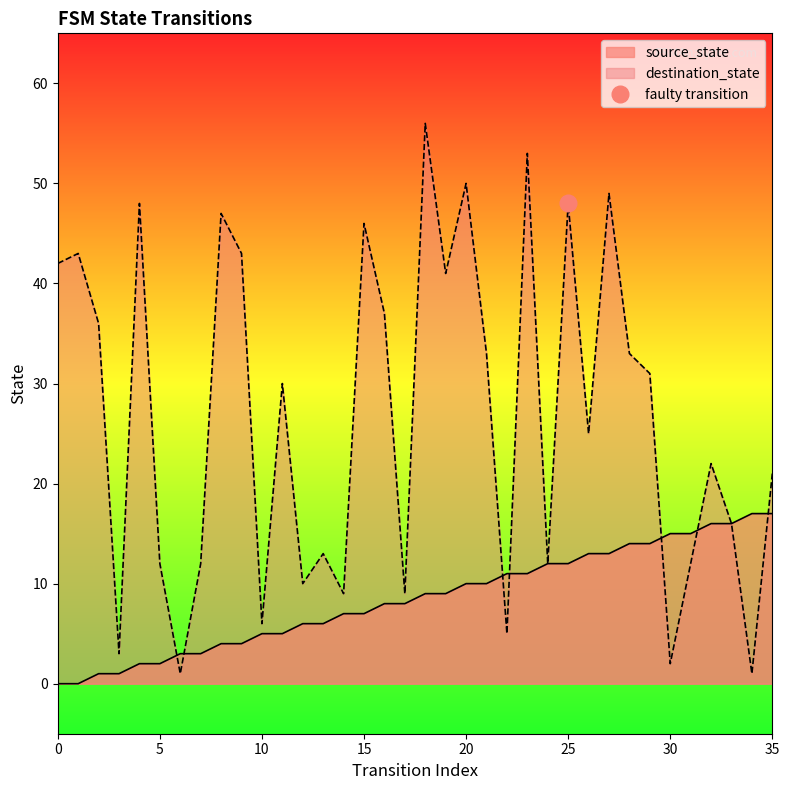

Between 1 and 9, which series saw the biggest shift?

source_state